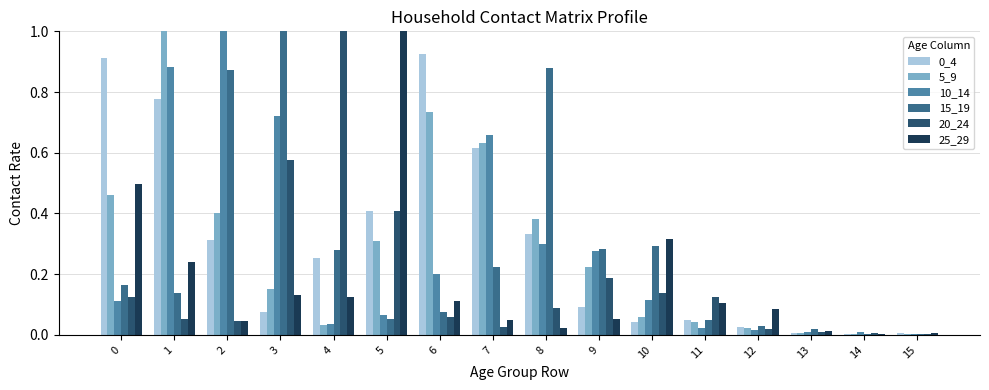

Is it true that 5_9 equals 0.0 at 14?

True